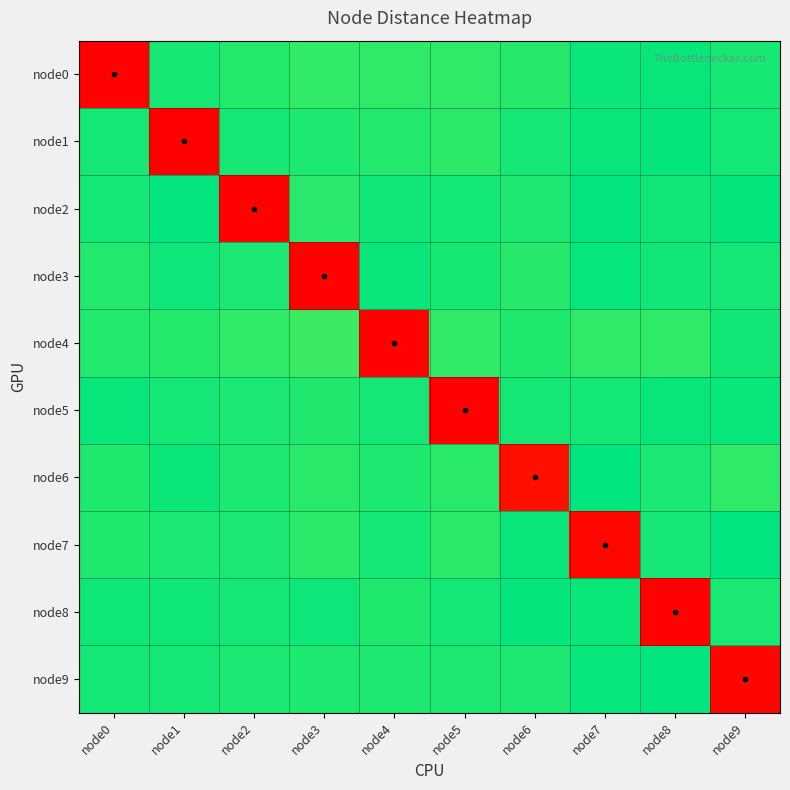

Rank the series by their maximum value, from lowest to highest.

node4, node0, node5, node3, node1, node8, node2, node9, node6, node7